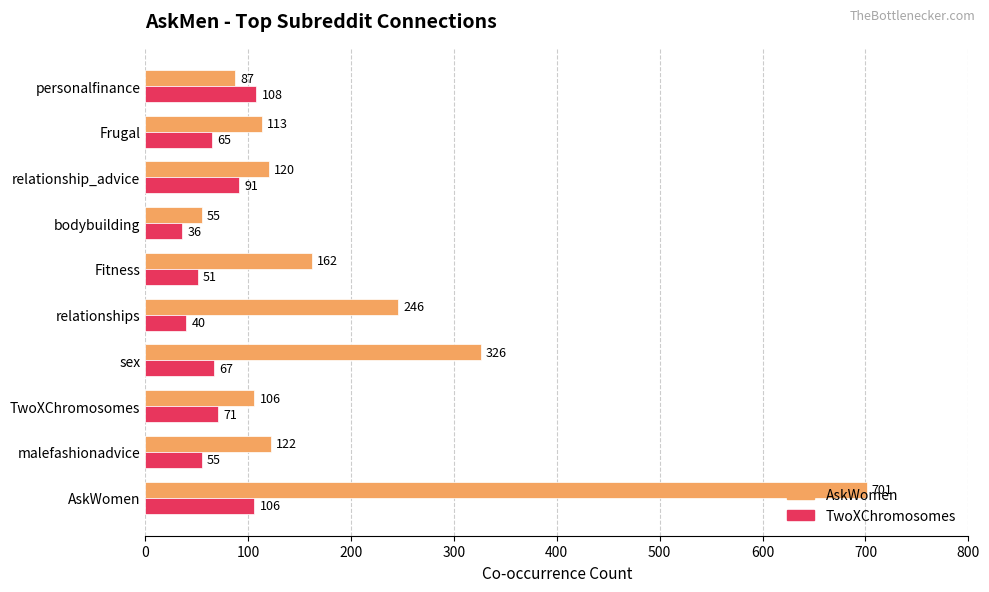

What is the total value across all series at AskWomen?

807